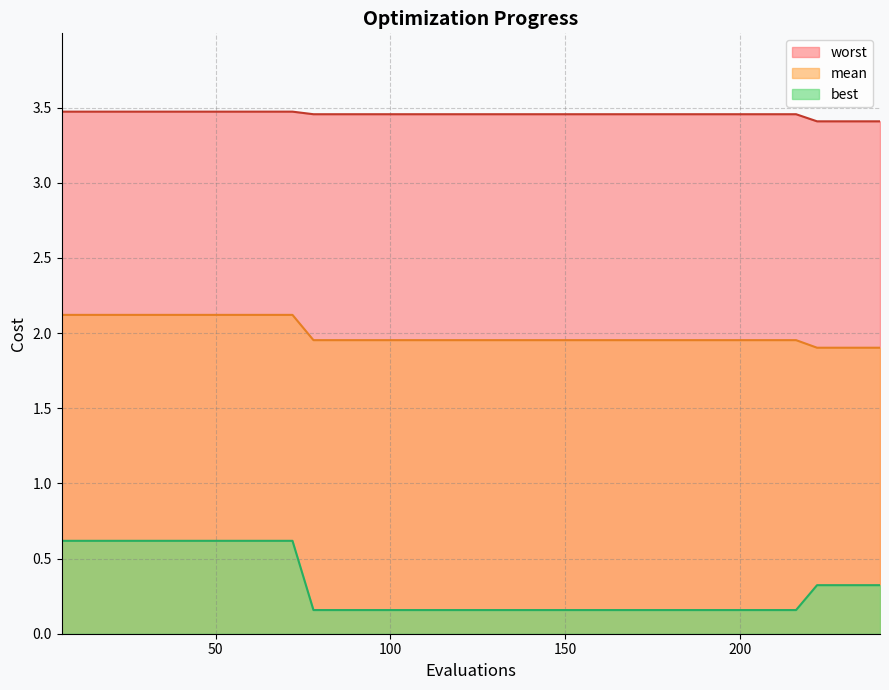

What is the maximum value for best?

0.6